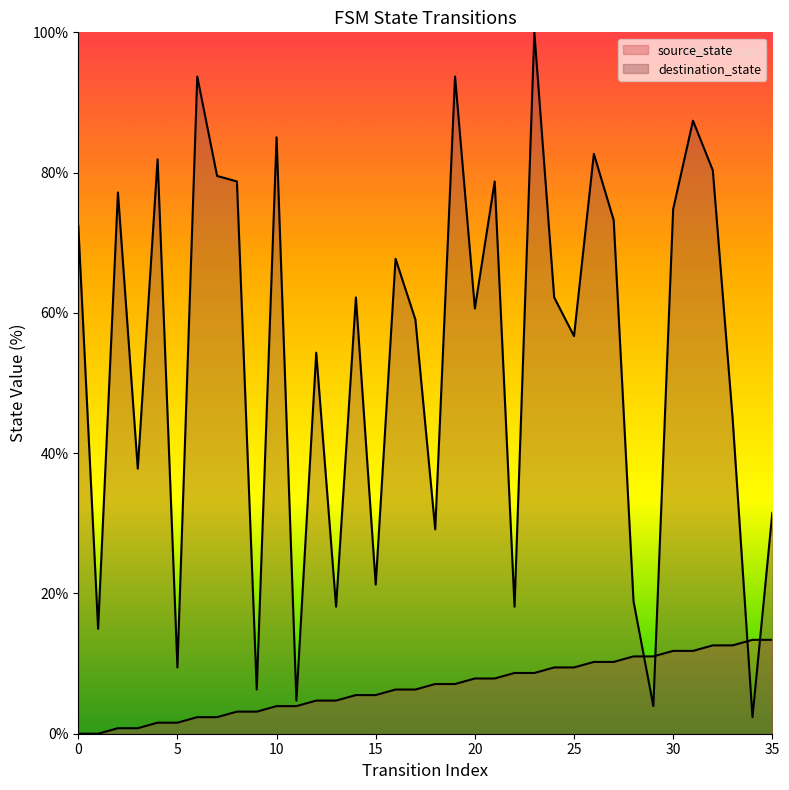

What is the maximum value shown in the chart?

100.0